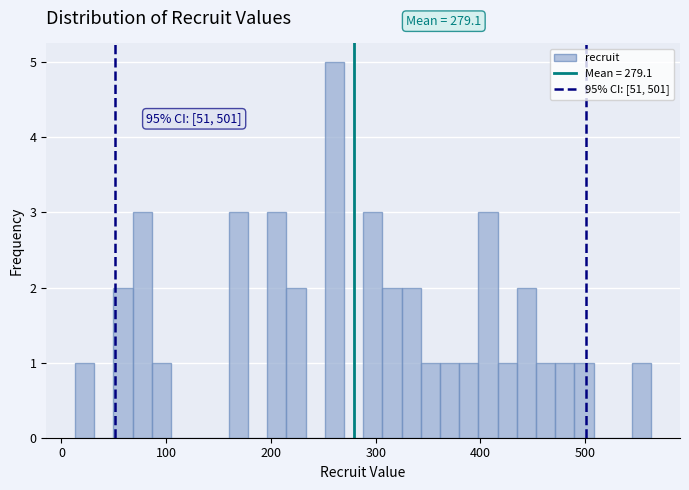

Around what value on the x-axis is the tallest bar? Give the approximate position of its centre, as read against the axis.

260